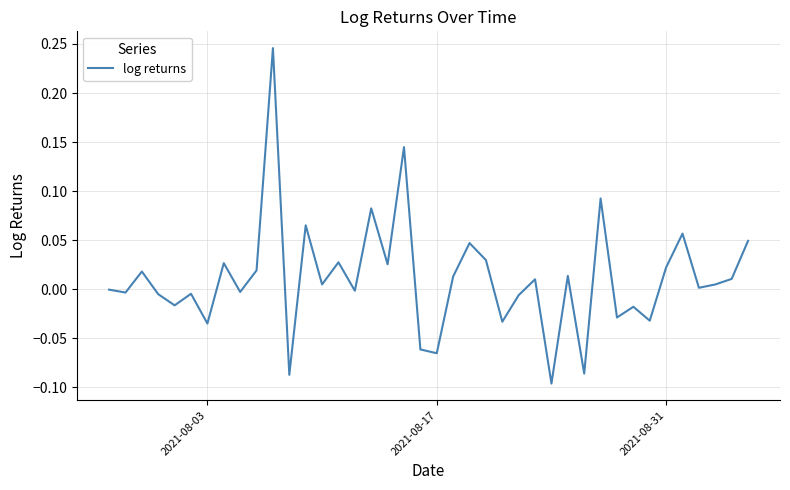

What is the difference between the maximum and minimum values?

0.3